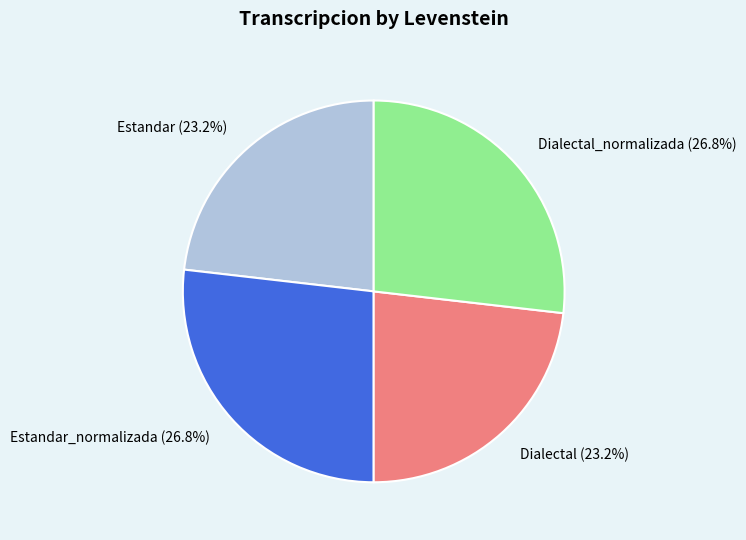

Does Dialectal (23.2%) represent more than half of the total?

No